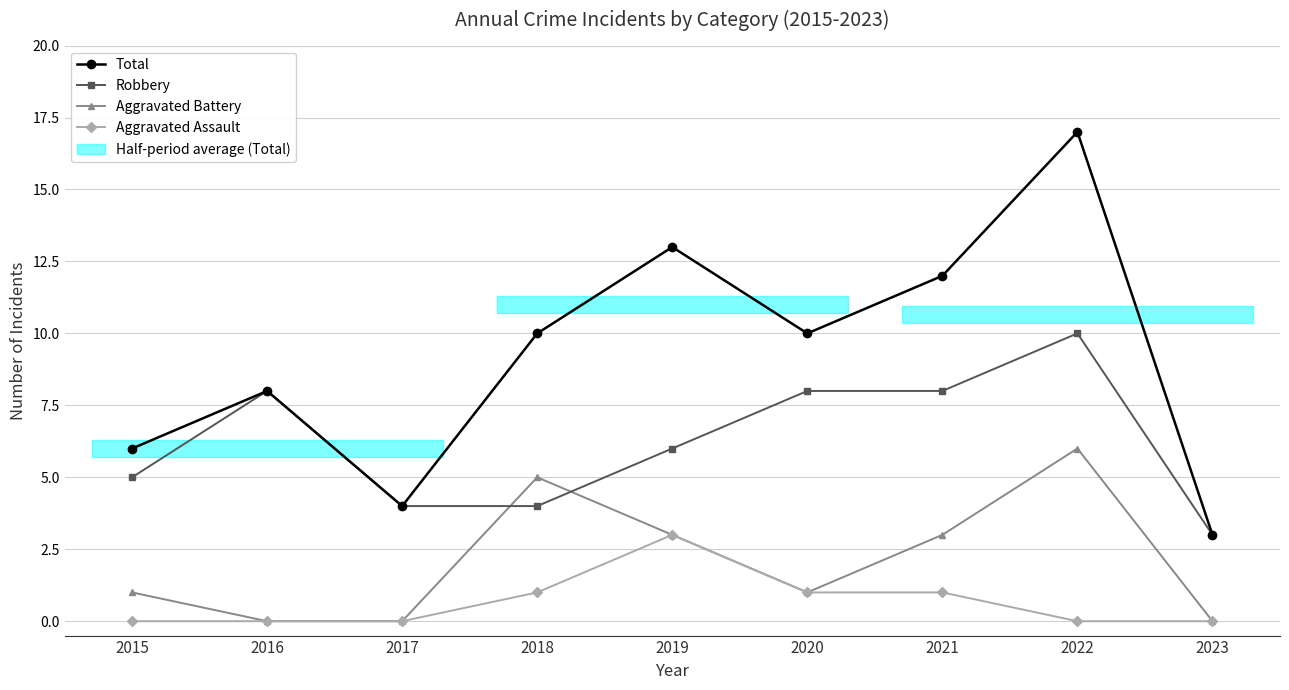

Reading left to right, extract all data points from this chart.

Total: 6	8	4	10	13	10	12	17	3
Robbery: 5	8	4	4	6	8	8	10	3
Aggravated Battery: 1	0	0	5	3	1	3	6	0
Aggravated Assault: 0	0	0	1	3	1	1	0	0